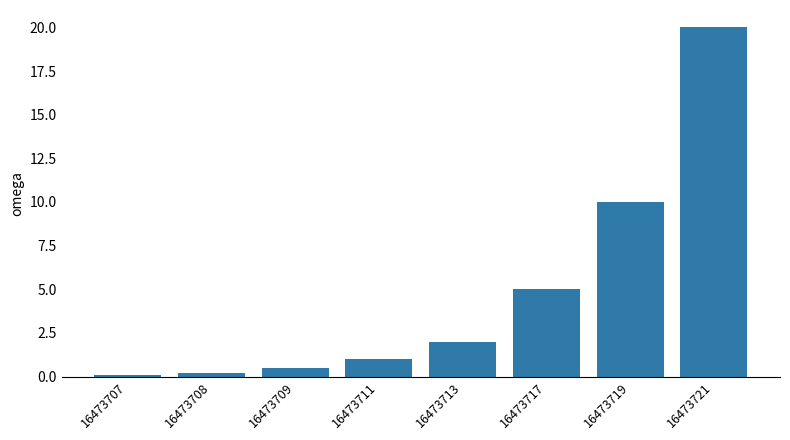

What is the change in value from 16473707 to 16473721?

+19.9